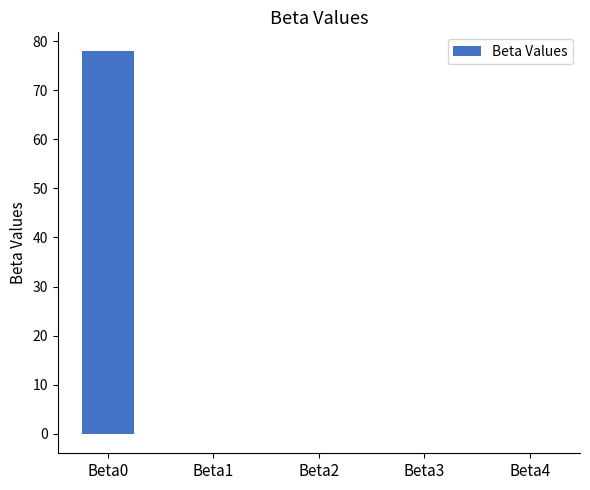

Count the number of categories in the chart.

5